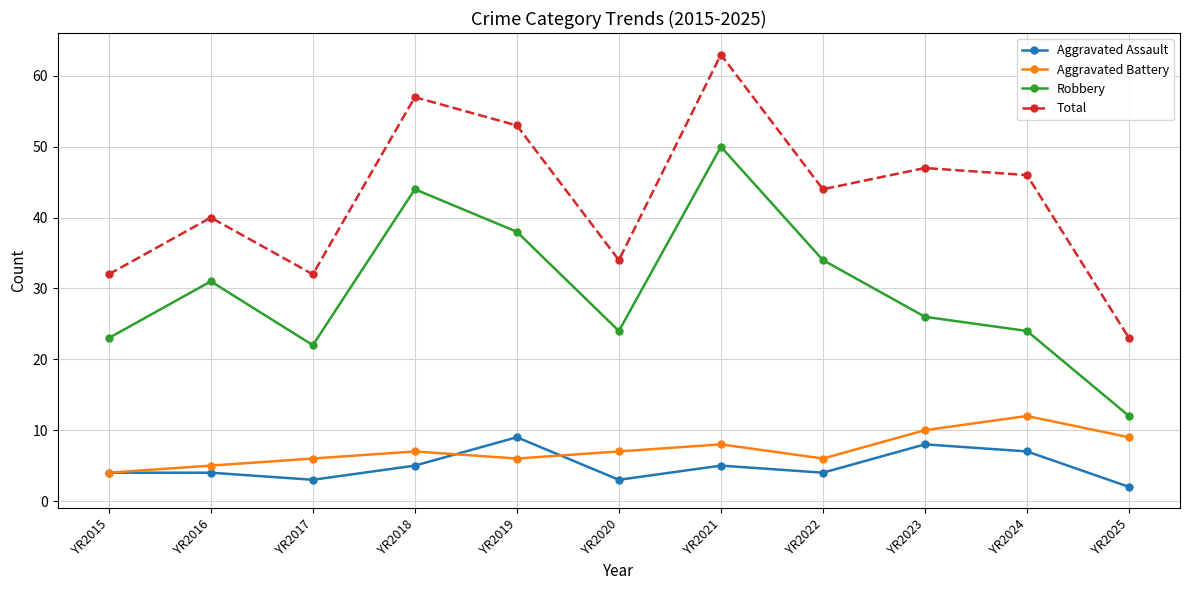

What is the spread (max minus min) of values at YR2021?

58